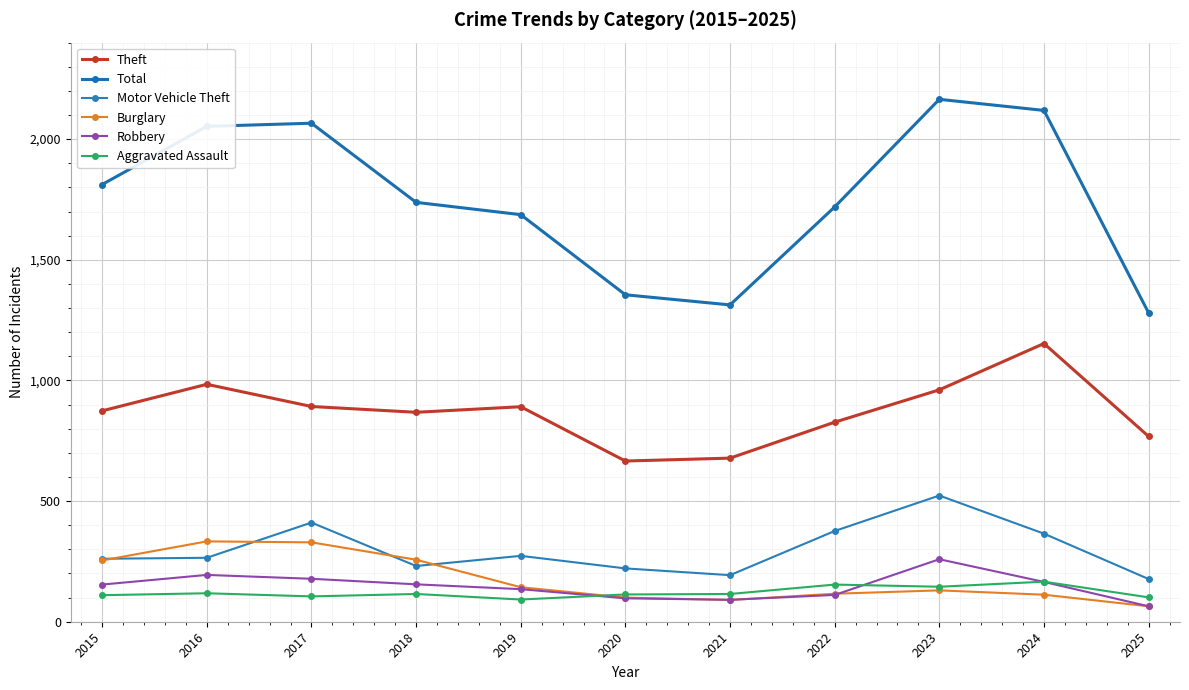

How many lines are shown in the chart?

6